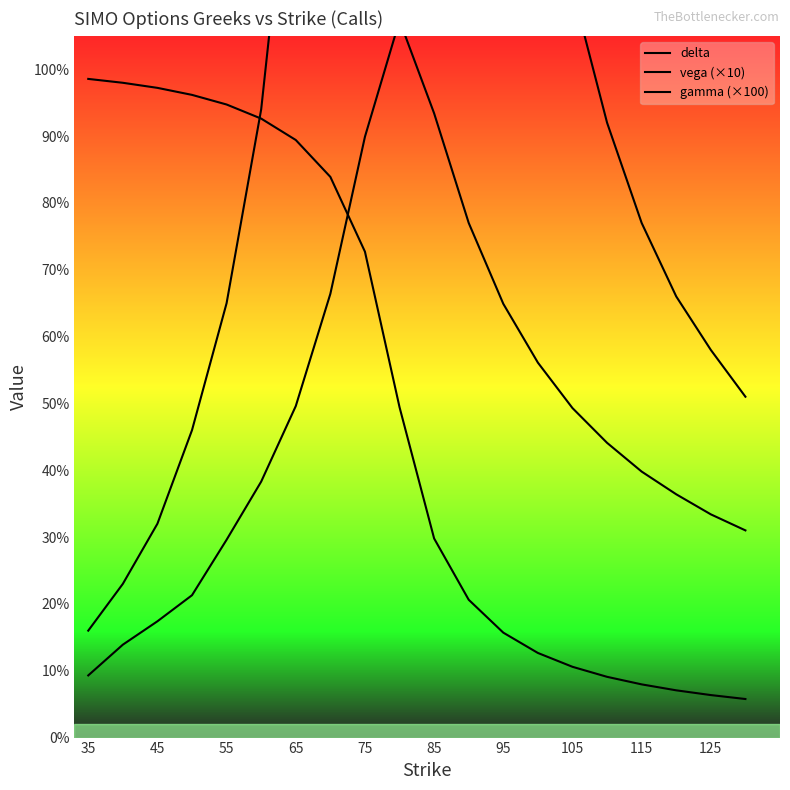

The delta series shows 0.2 at 13. True or false?

False